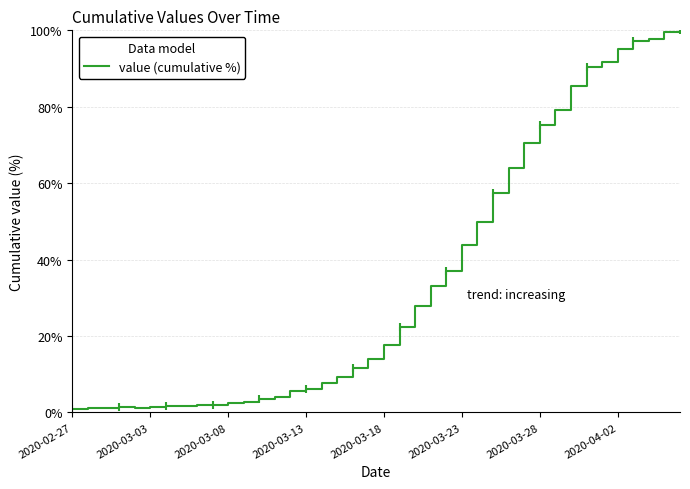

What is the maximum value for value (cumulative %)?

100.0